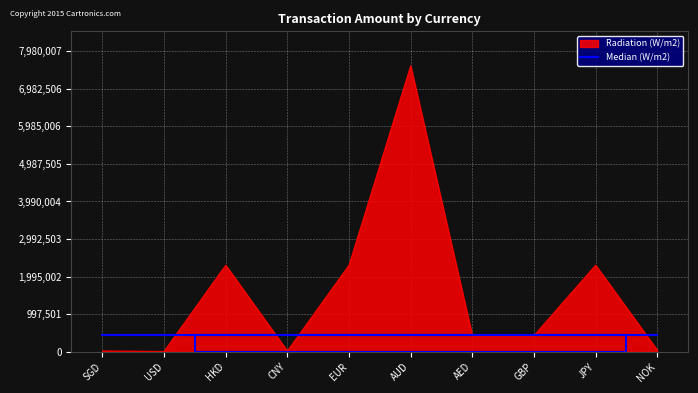

At which category does the chart reach its peak across all series?

AUD